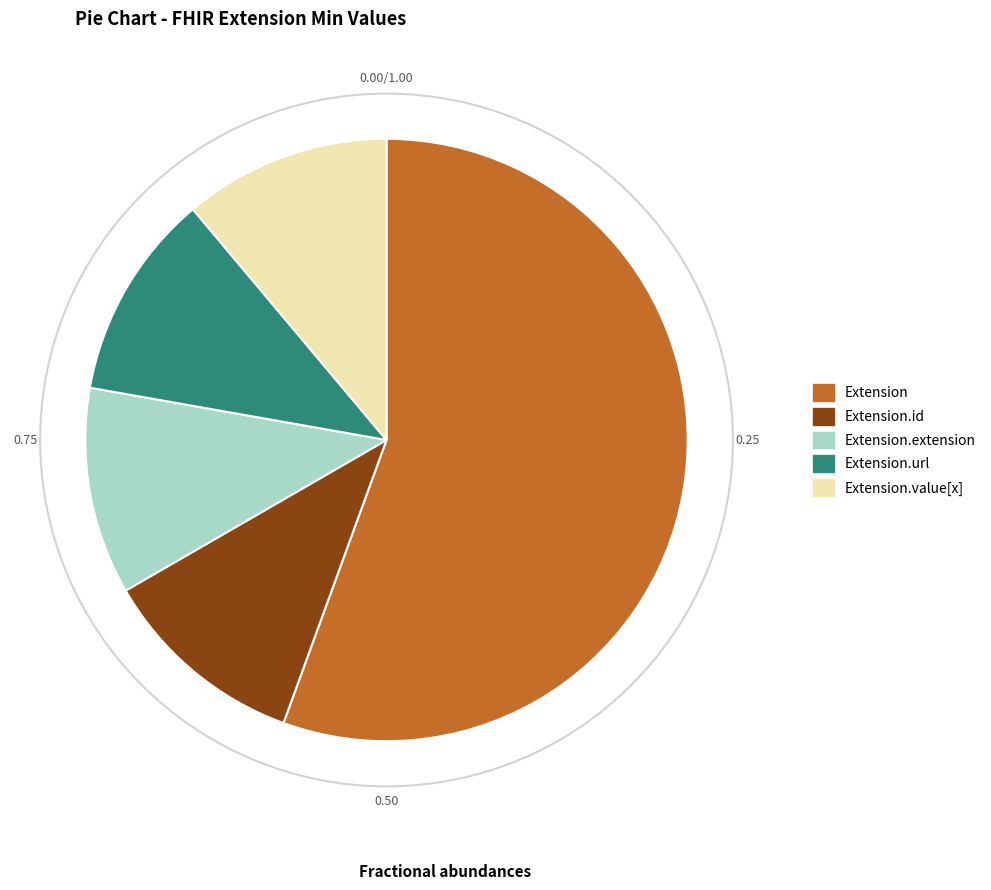

Which category has the biggest portion of the pie?

Extension